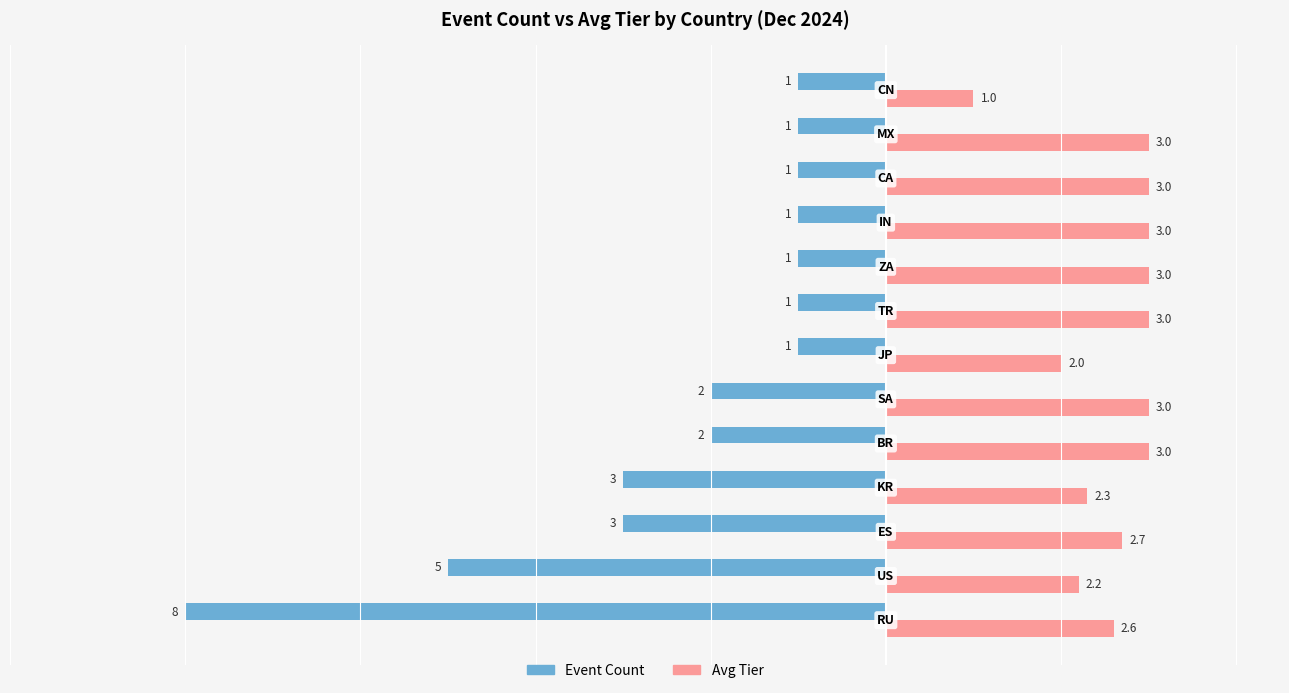

How many Event Count values are between -3 and -1?

11